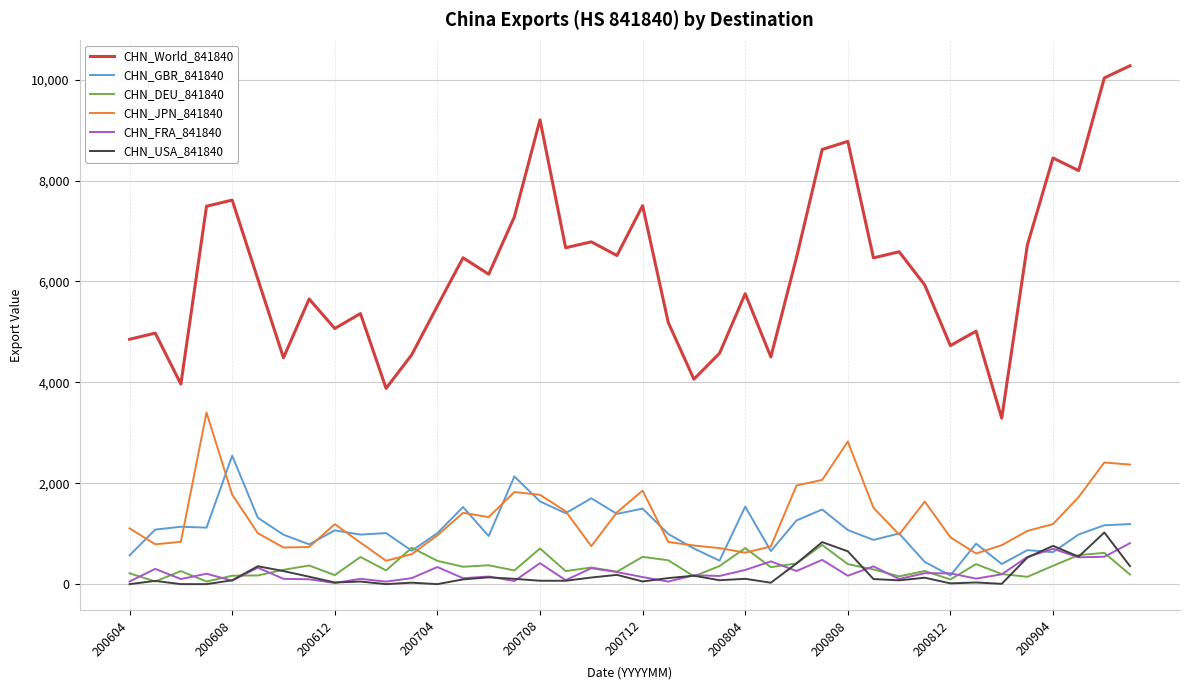

In CHN_GBR_841840, how many points are higher than both neighbors (excluding endpoints)?

13